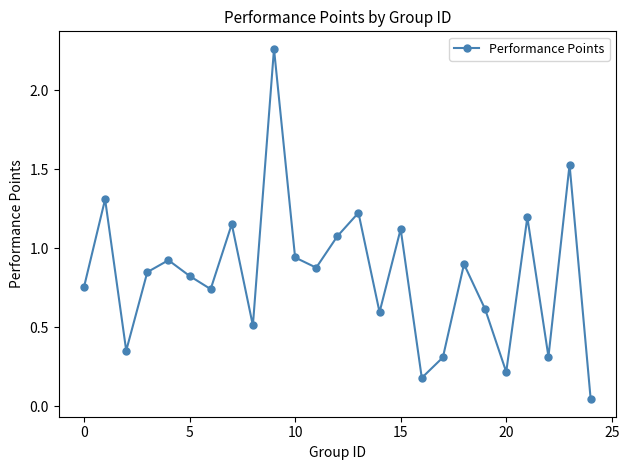

What is the value of the 18th point from the left?

0.3